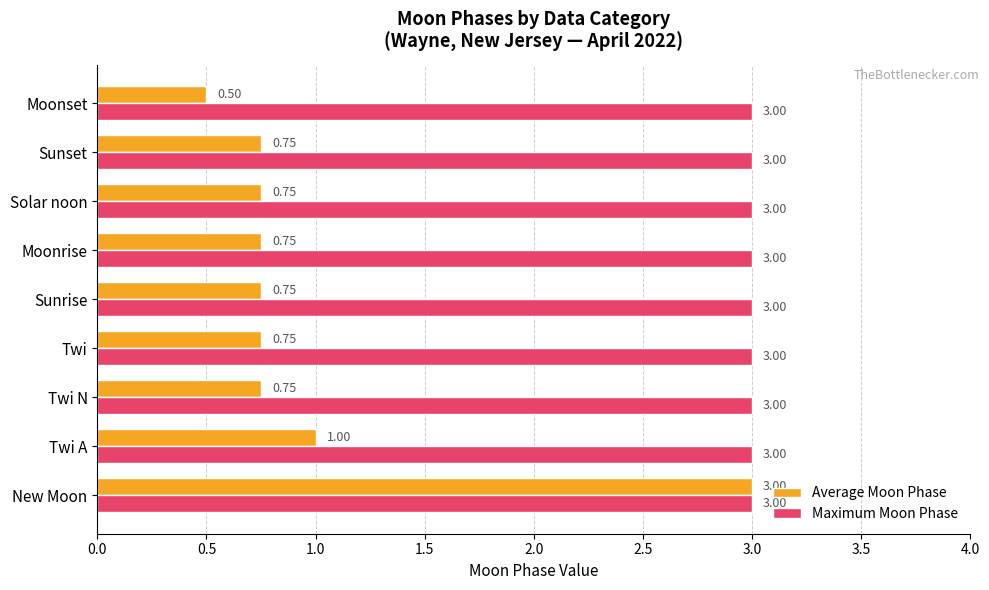

What is the sum of all Average Moon Phase values?

9.0